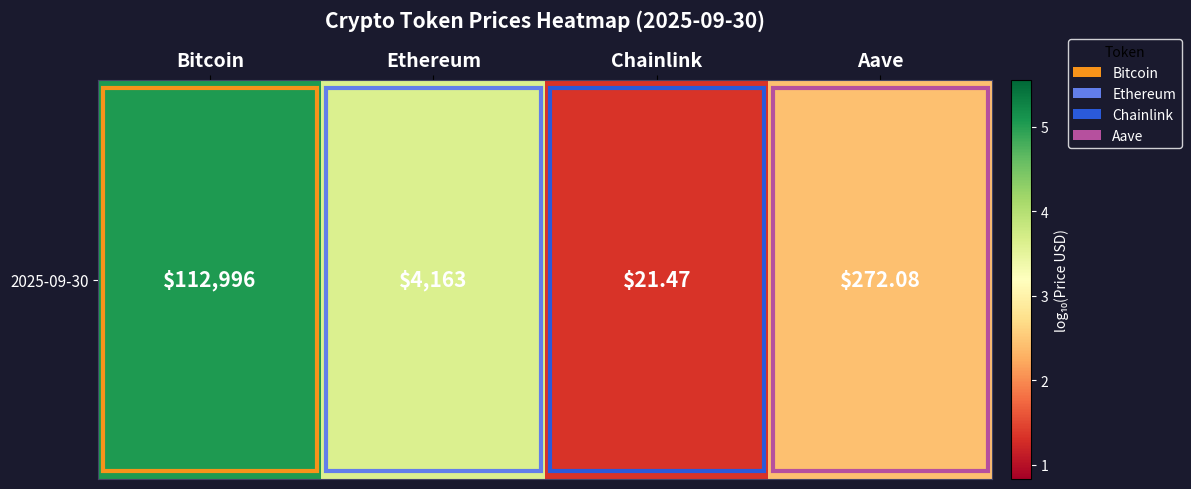

The value at Aave is 3.3. True or false?

False